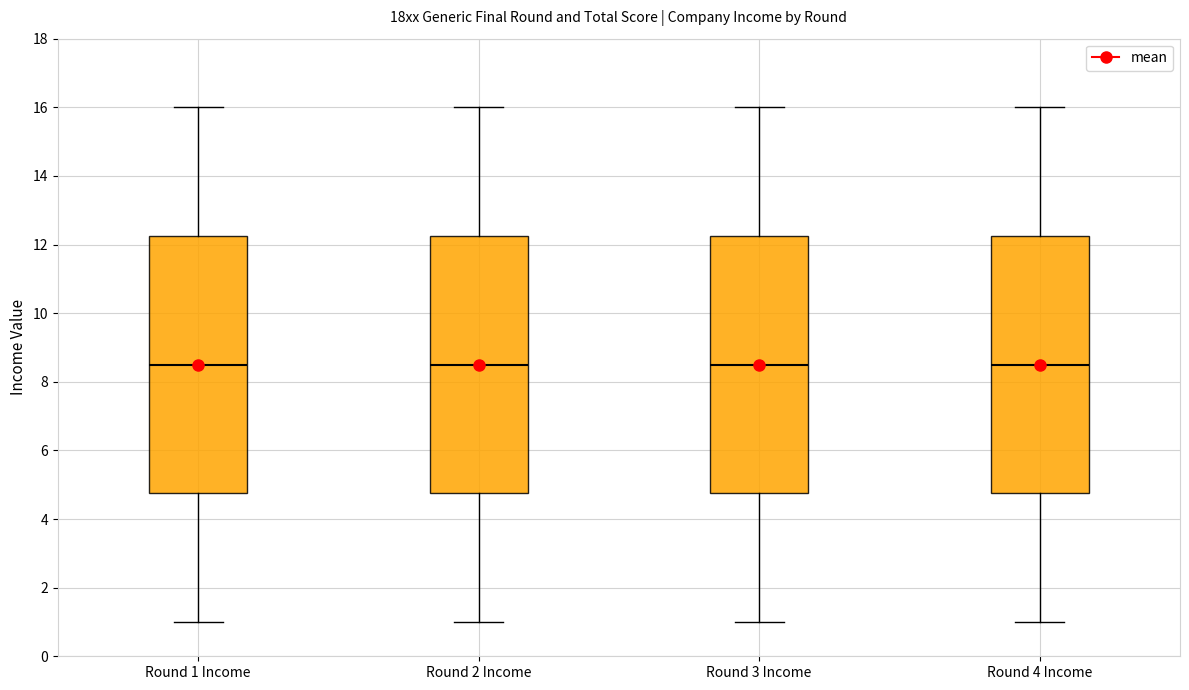

Reading left to right, read every box against the y-axis: the position of its median line, the range the box covers, and the ends of its whiskers. The values are not printed on the chart, so give them approximately, as read against the axis.

Round 1 Income: median 8.6, box 4.8 to 12.2, whiskers 1.0 to 16.0
Round 2 Income: median 8.6, box 4.8 to 12.2, whiskers 1.0 to 16.0
Round 3 Income: median 8.6, box 4.8 to 12.2, whiskers 1.0 to 16.0
Round 4 Income: median 8.6, box 4.8 to 12.2, whiskers 1.0 to 16.0